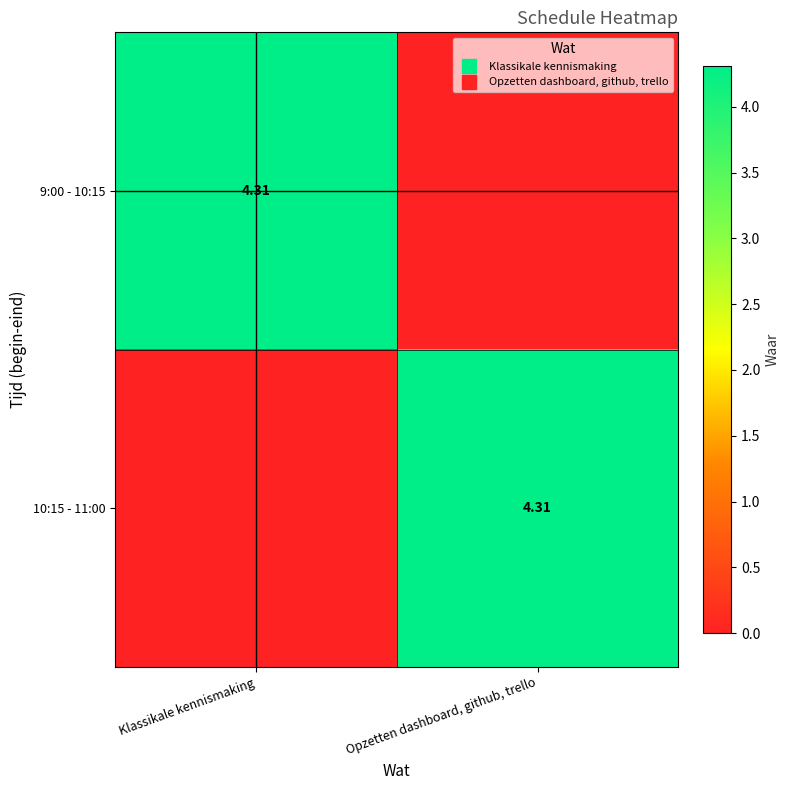

Which category has the lowest value across all series?

Opzetten dashboard, github, trello